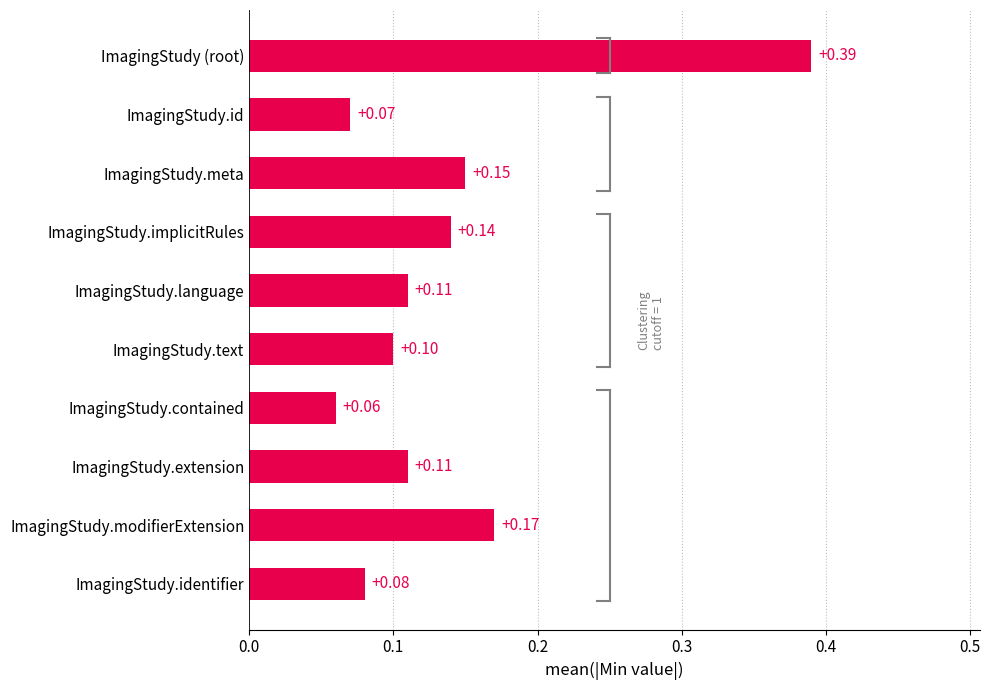

Count the values in the range 0 to 1.

10